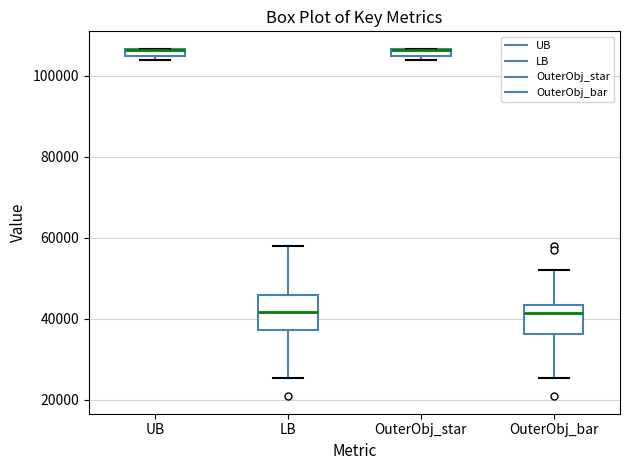

Where is the upper edge of the box for UB on the y-axis? The values are not printed on the chart, so give them approximately, as read against the axis.

106000